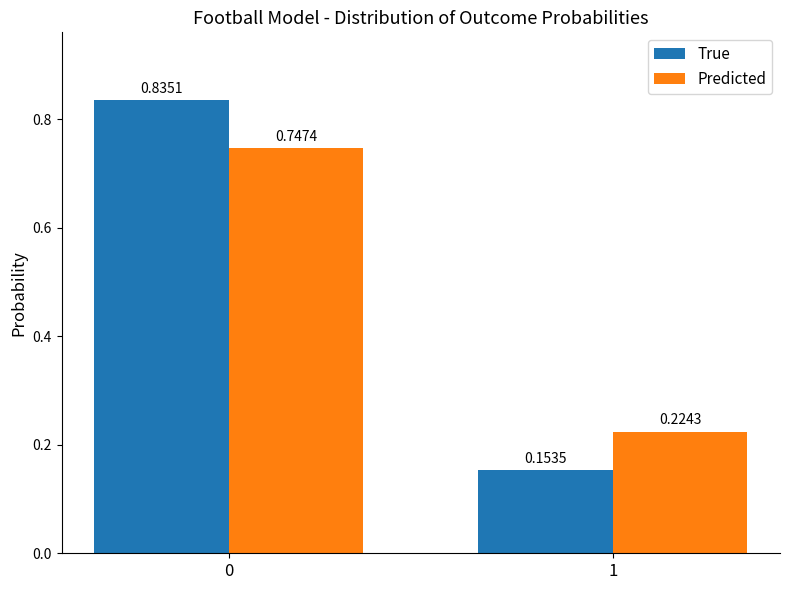

Count the True values in the range 0 to 1.

2